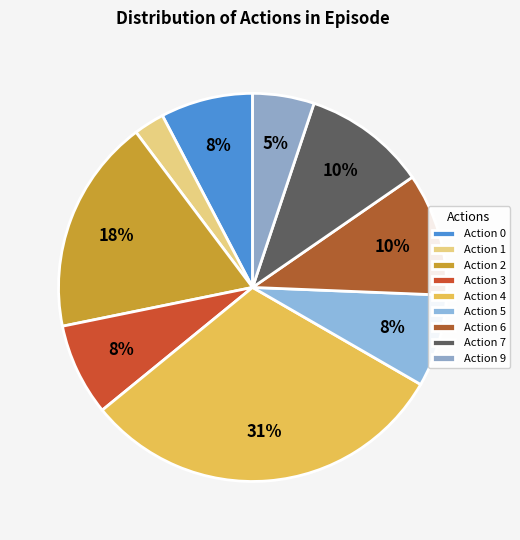

Is there a majority slice in this chart?

No